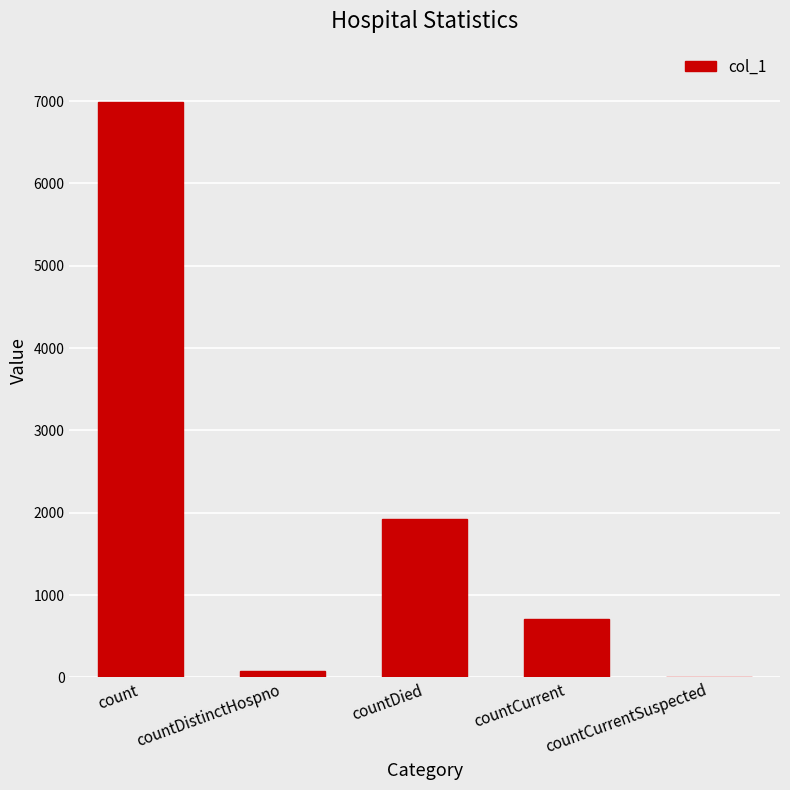

Where does the data first go above 705?

count